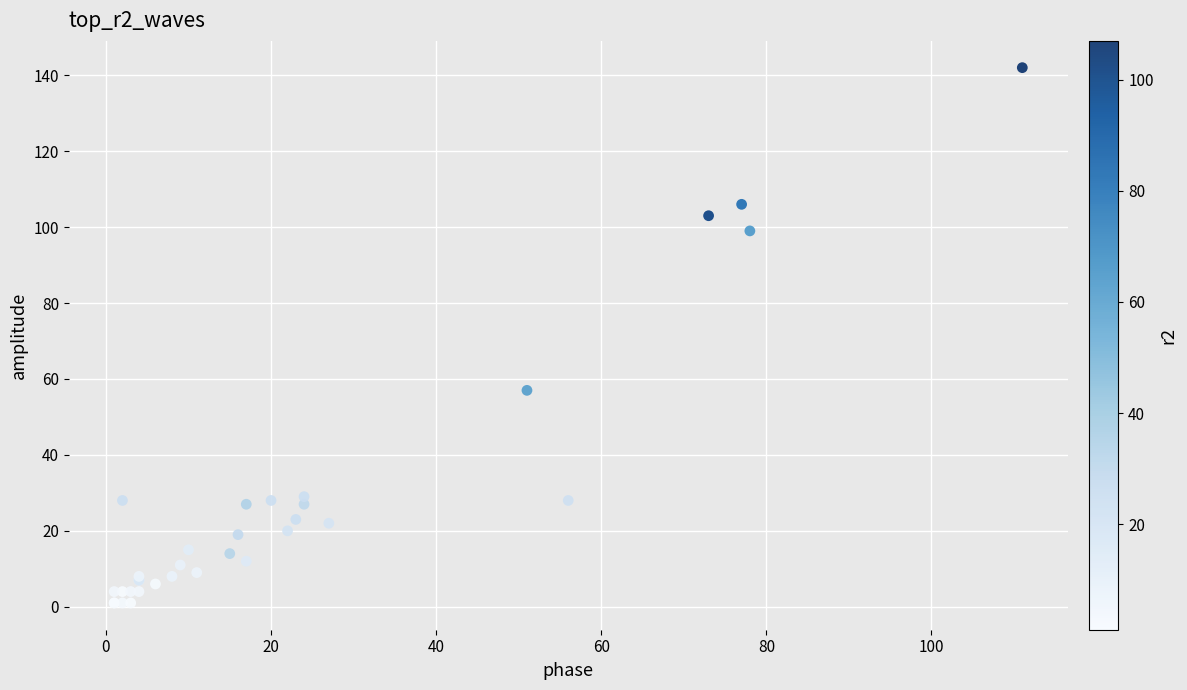

What Y value in the scatter plot is closest to 71?

57